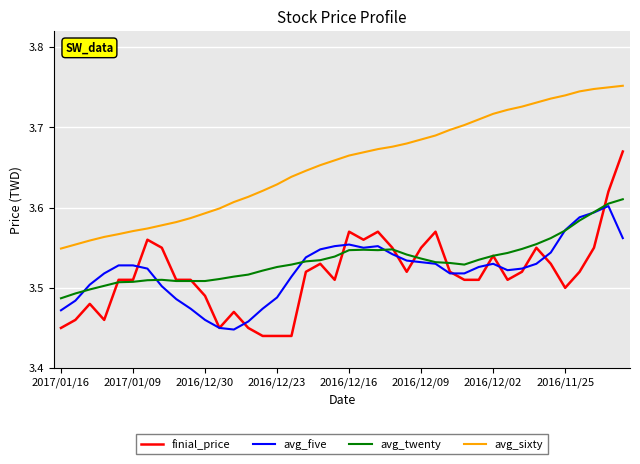

True or false: finial_price and avg_sixty cross at least once.

False